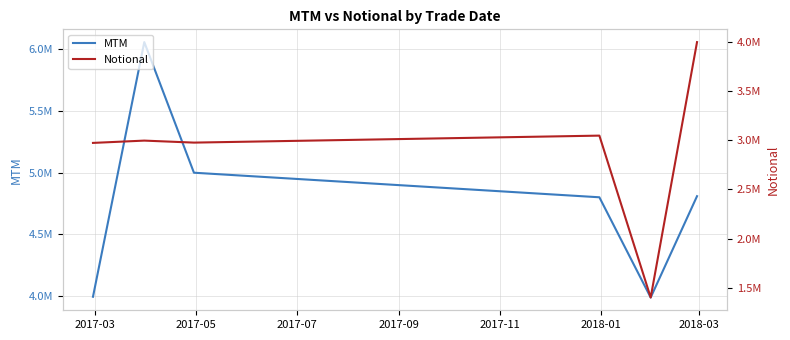

Reading left to right, transcribe all the data shown in this chart.

MTM: 3992527.6	6057951.4	4998641.0	4799340.2	3986436.6	4808213.5
Notional: 2972826.7	2996238.9	2975876.1	3046940.0	1399701.8	3998566.9